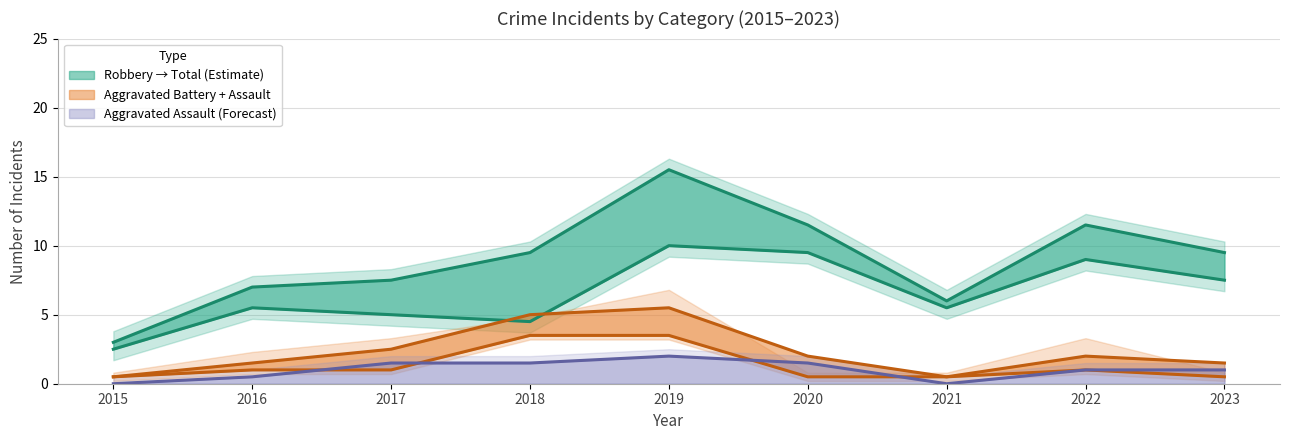

Which series has the largest total across all categories?

Total